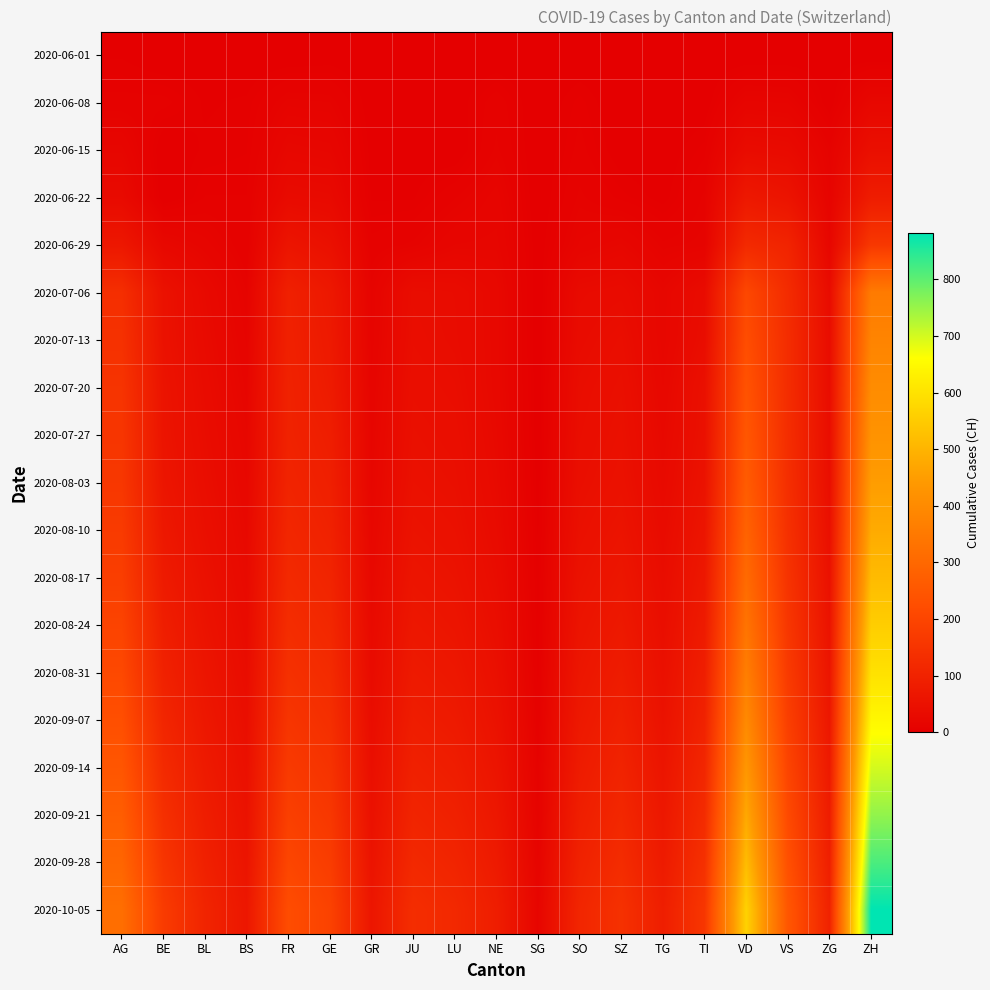

At which category is the sum across all series the highest?

ZH